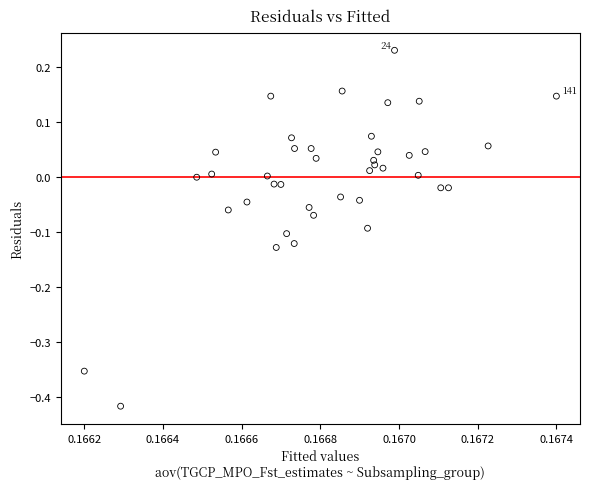

What is the range of Y values (max minus min)?

0.6